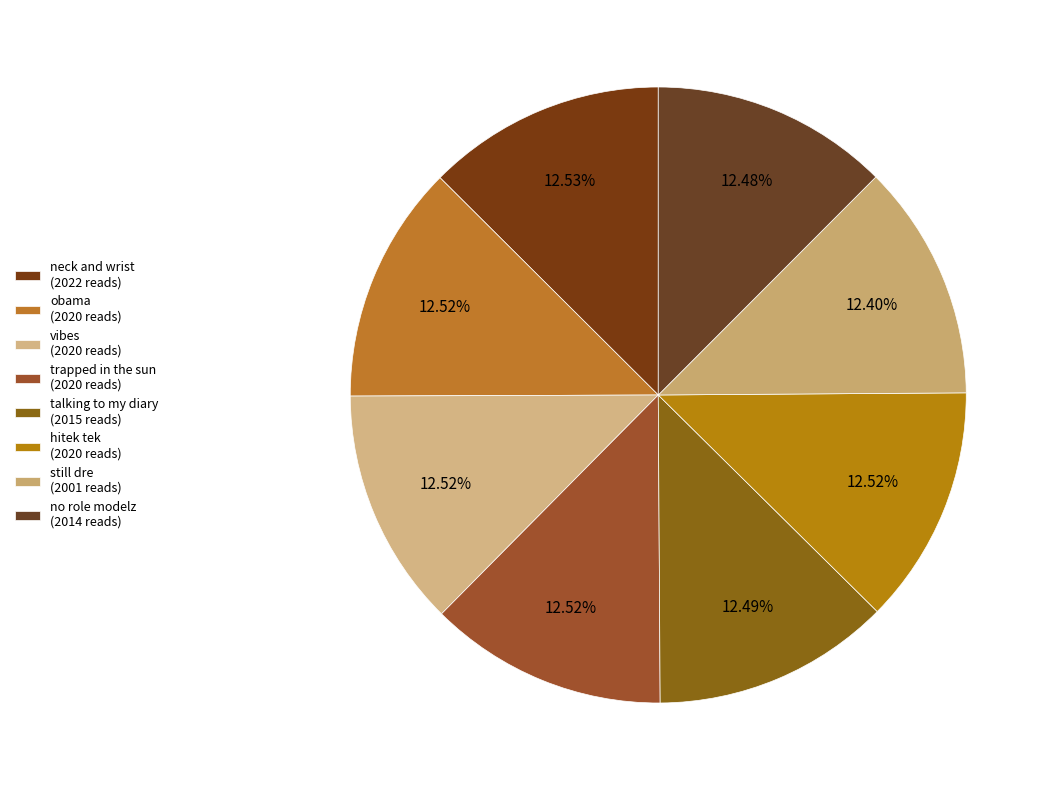

To the nearest percent, what is the average slice percentage?

12%